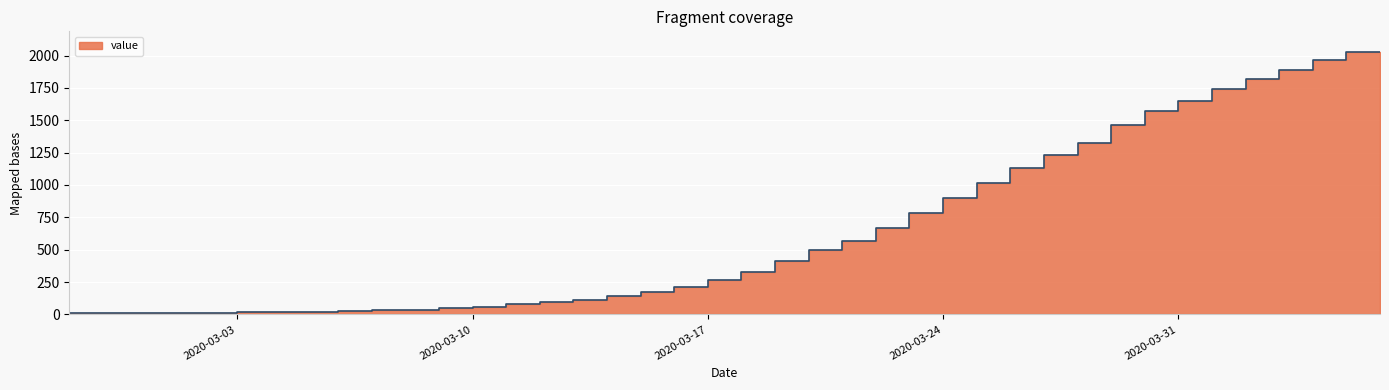

Rank the categories by value from highest to lowest.

2020-04-06, 2020-04-05, 2020-04-04, 2020-04-03, 2020-04-02, 2020-04-01, 2020-03-31, 2020-03-30, 2020-03-29, 2020-03-28, 2020-03-27, 2020-03-26, 2020-03-25, 2020-03-24, 2020-03-23, 2020-03-22, 2020-03-21, 2020-03-20, 2020-03-19, 2020-03-18, 2020-03-17, 2020-03-16, 2020-03-15, 2020-03-14, 2020-03-13, 2020-03-12, 2020-03-11, 2020-03-10, 2020-03-09, 2020-03-08, 2020-03-07, 2020-03-06, 2020-03-05, 2020-03-04, 2020-03-03, 2020-03-01, 2020-03-02, 2020-02-29, 2020-02-28, 2020-02-27